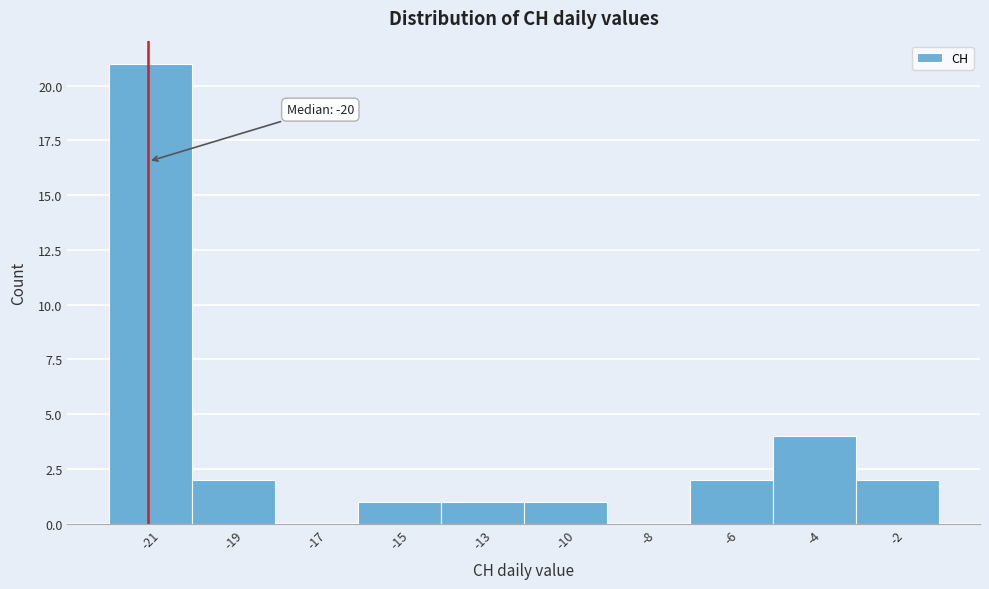

Reading left to right, list all the values displayed in this chart.

-21=21	-19=2	-17=0	-15=1	-13=1	-10=1	-8=0	-6=2	-4=4	-2=2